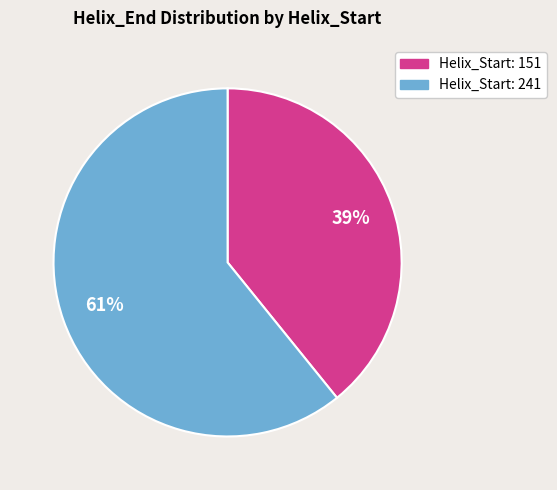

True or false: Helix_Start: 151 accounts for 39% of the total.

True